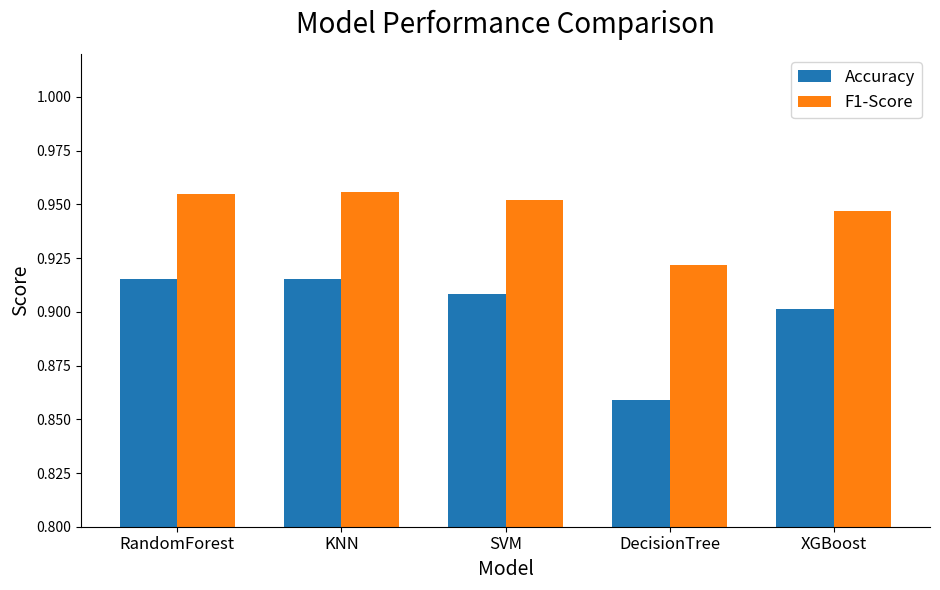

What are all the series names shown in the legend?

Accuracy, F1-Score